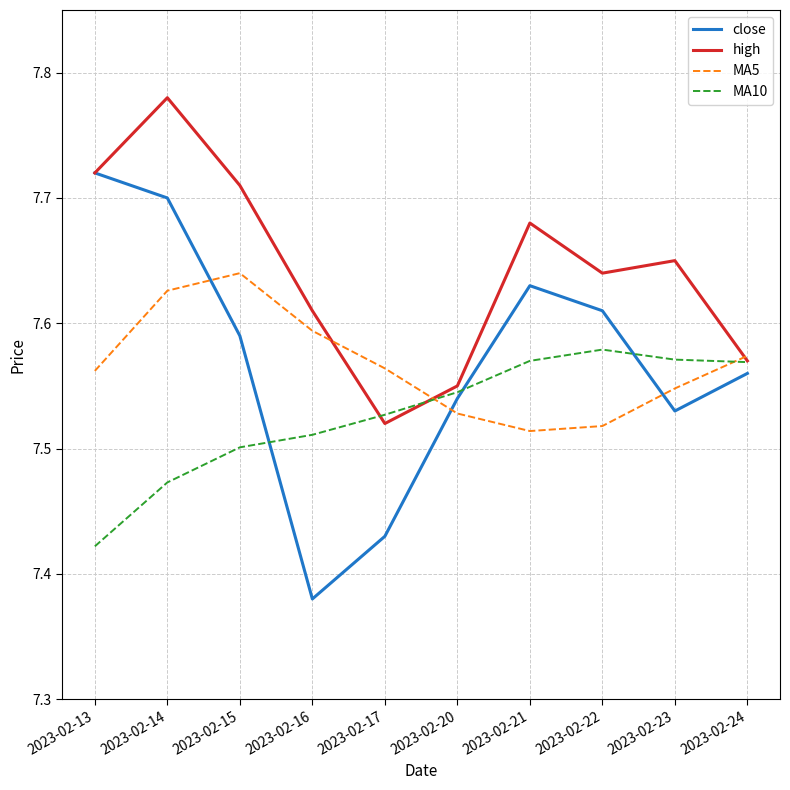

What is the difference between the second highest and minimum values in the MA10 series?

0.1